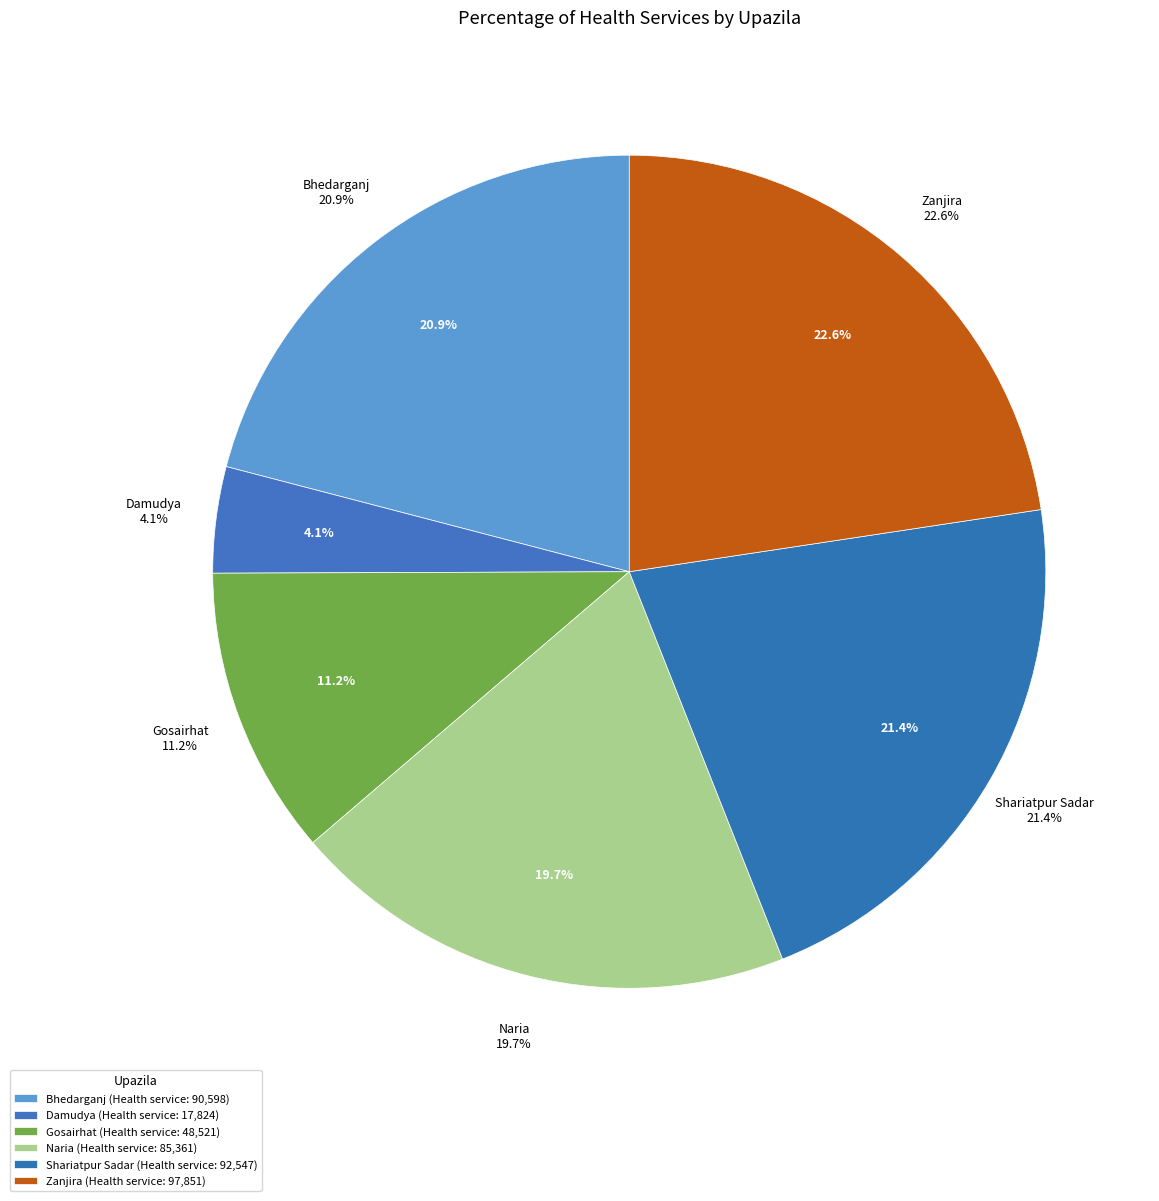

Count the number of slices in the pie.

6